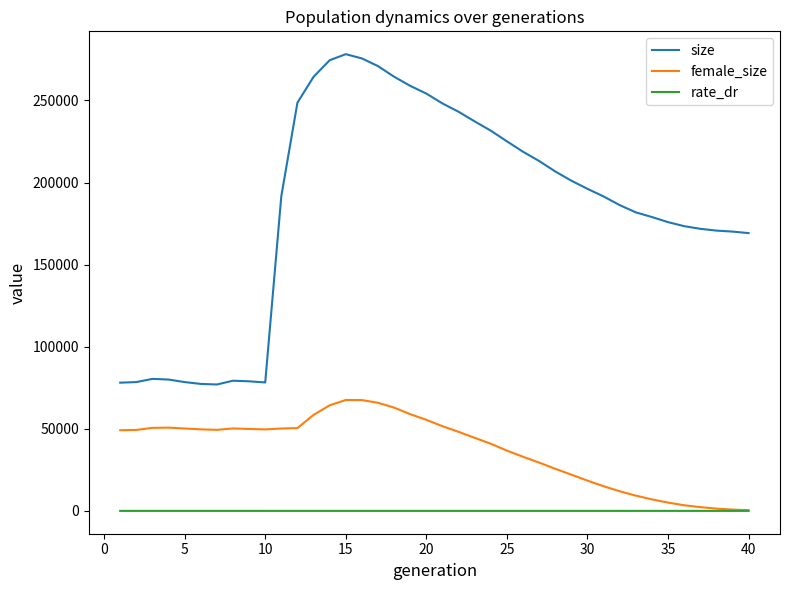

List the series in order of their peak value, highest first.

size, female_size, rate_dr